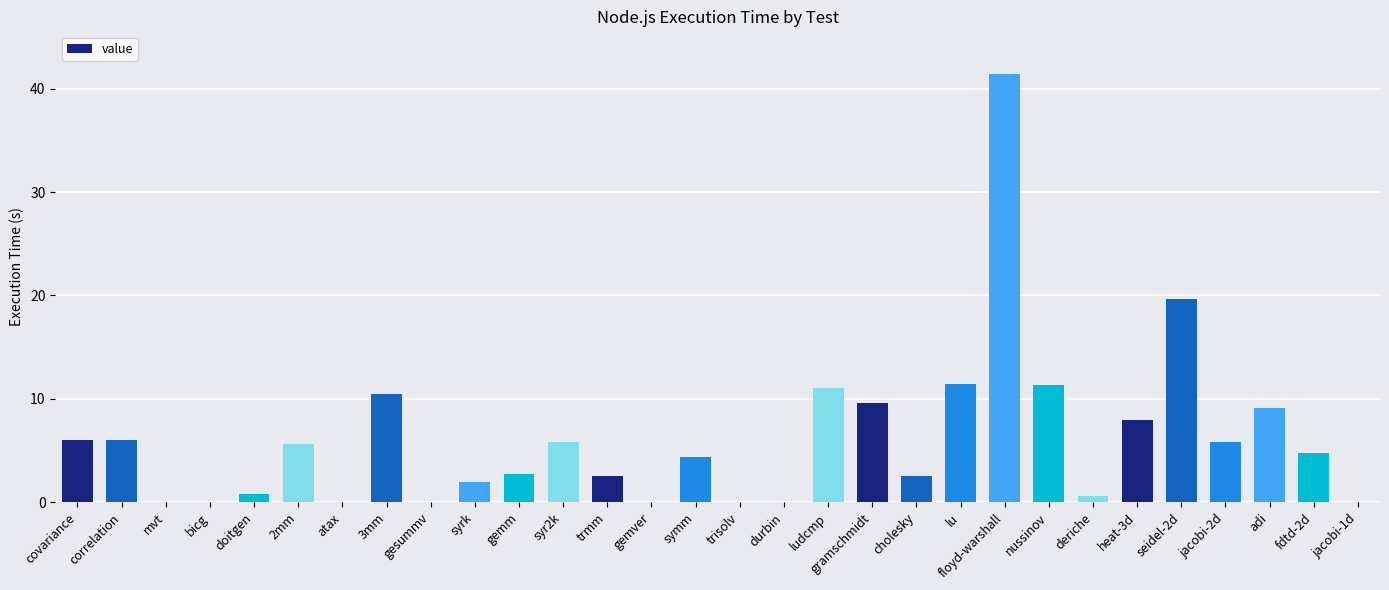

At which category does the chart reach its peak across all series?

floyd-warshall